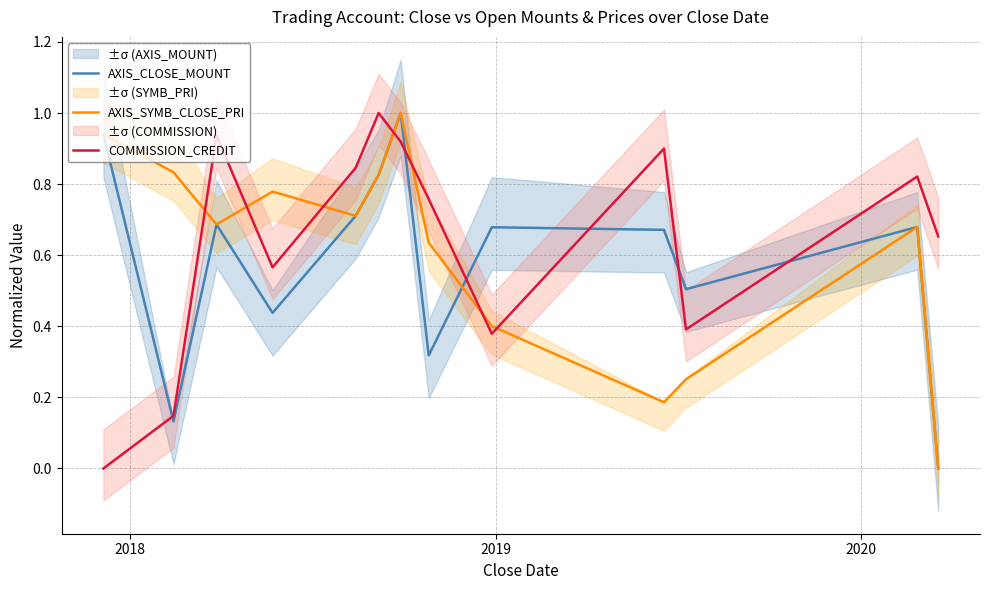

True or false: AXIS_SYMB_CLOSE_PRI and COMMISSION_CREDIT intersect in this chart.

True